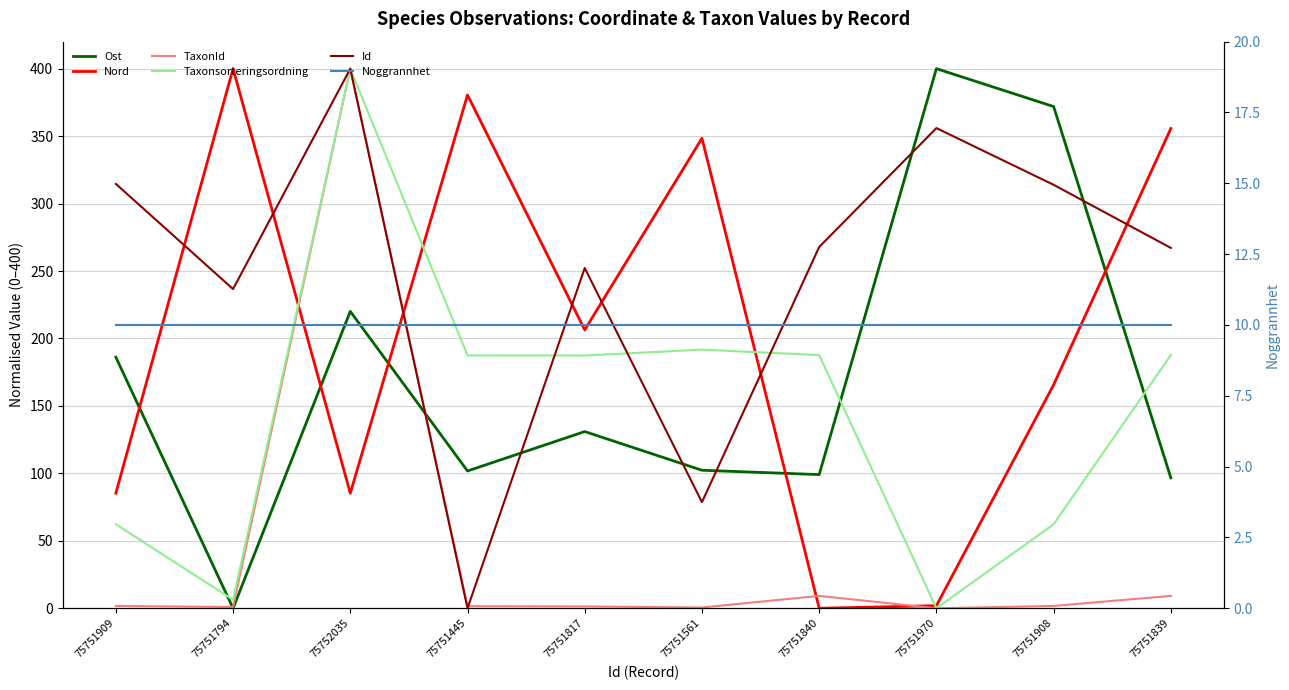

Does the chart display data point markers on the line(s)?

No